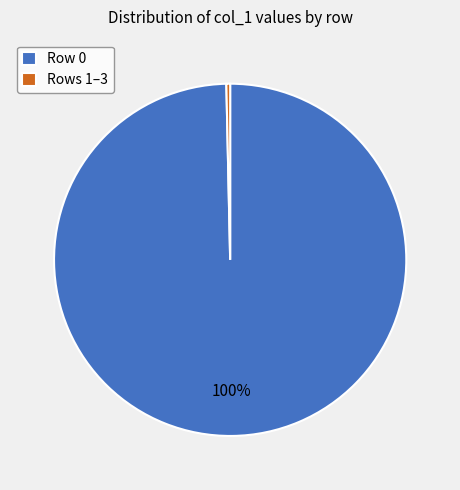

The Row 0 slice represents 100% of the pie. True or false?

True